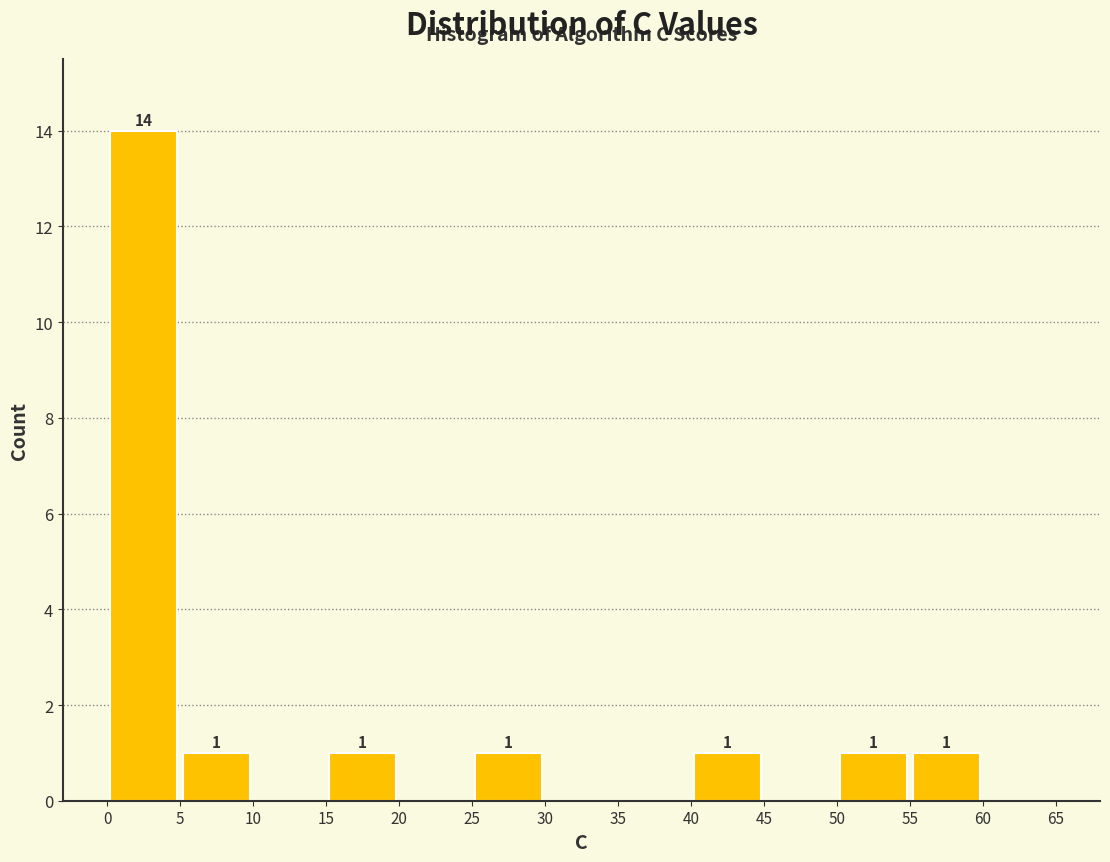

Which range on the x-axis has the tallest bar?

0 to 5